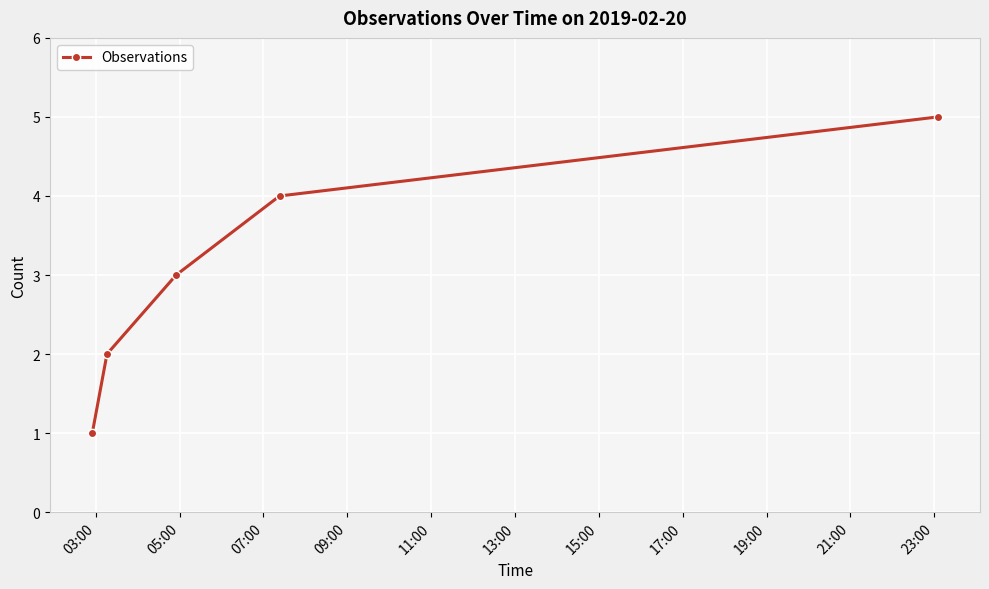

True or false: the data has more than 1 interior local peaks.

False